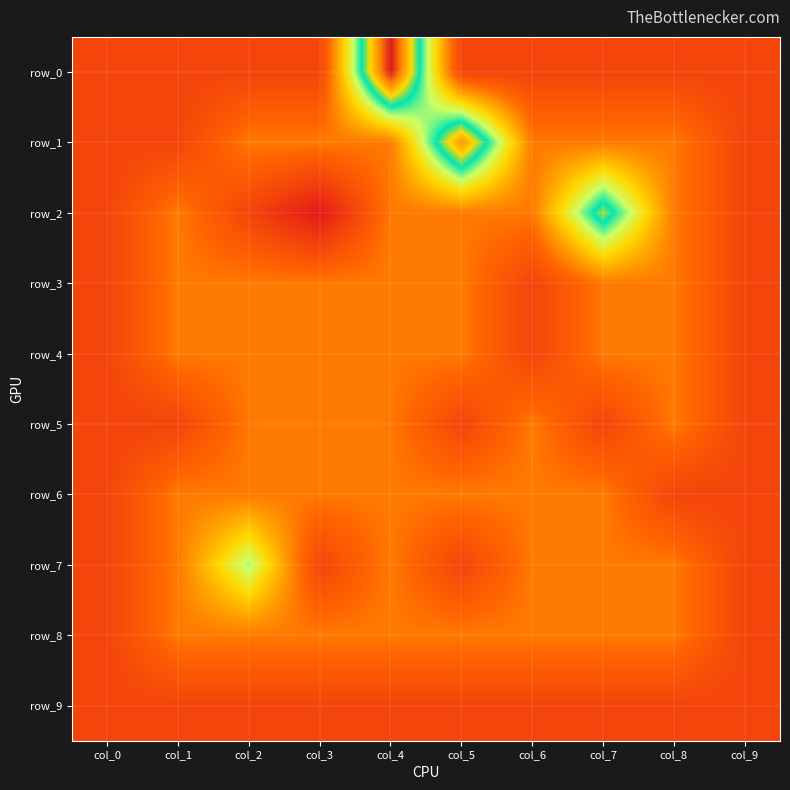

Reading left to right, transcribe all the data shown in this chart.

row_0: -1	-1	-1	-1	5	-1	-1	-1	-1	-1
row_1: -1	-1	0	0	0	4	0	0	0	-1
row_2: -1	0	-1	-2	0	0	0	3	0	-1
row_3: -1	0	0	0	0	0	-1	0	0	-1
row_4: -1	0	0	0	0	0	-1	0	0	-1
row_5: -1	-1	0	0	0	-1	0	-1	0	-1
row_6: -1	0	0	0	0	0	0	0	-1	-1
row_7: -1	0	2	-1	0	-1	0	0	0	-1
row_8: -1	0	0	0	0	0	0	0	0	-1
row_9: -1	-1	-1	-1	-1	-1	-1	-1	-1	-1